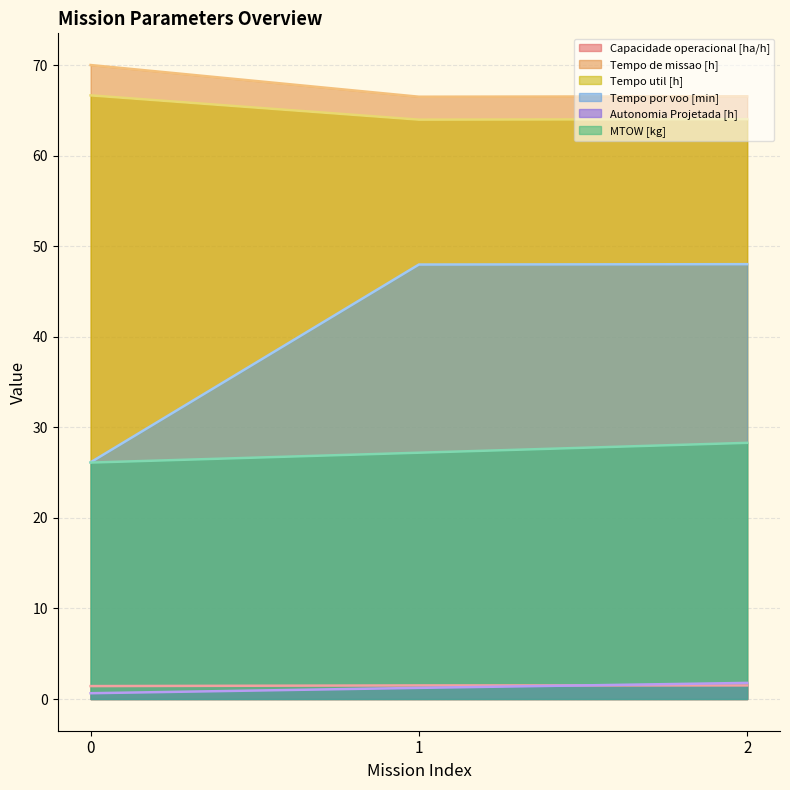

What is the sum of the Tempo de missao [h] values at 0 and 1?

136.5